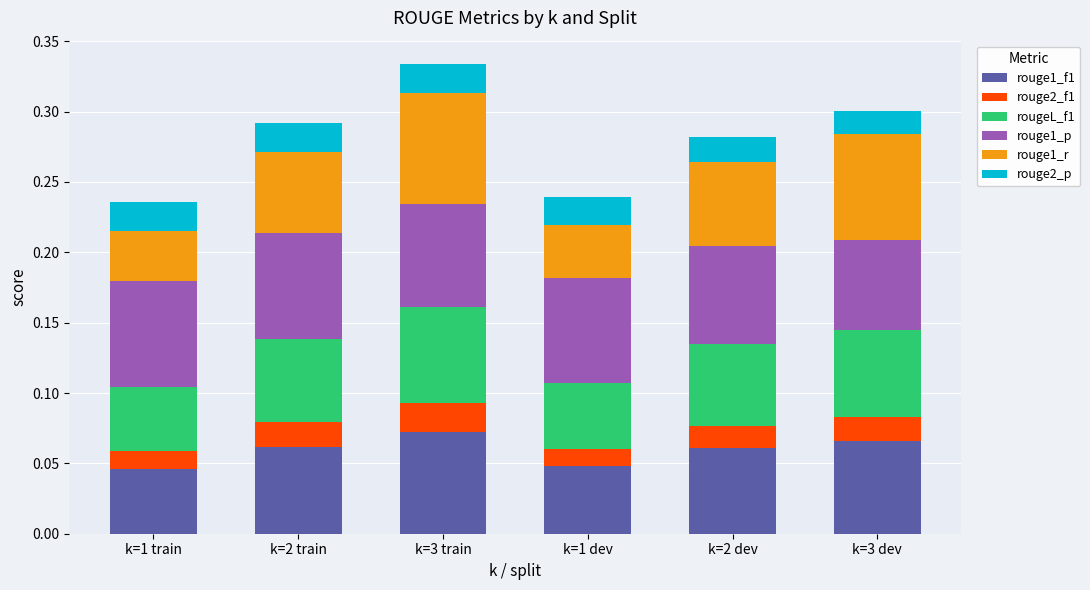

True or false: rouge1_f1 has a value of 0.0 at k=2 train.

False